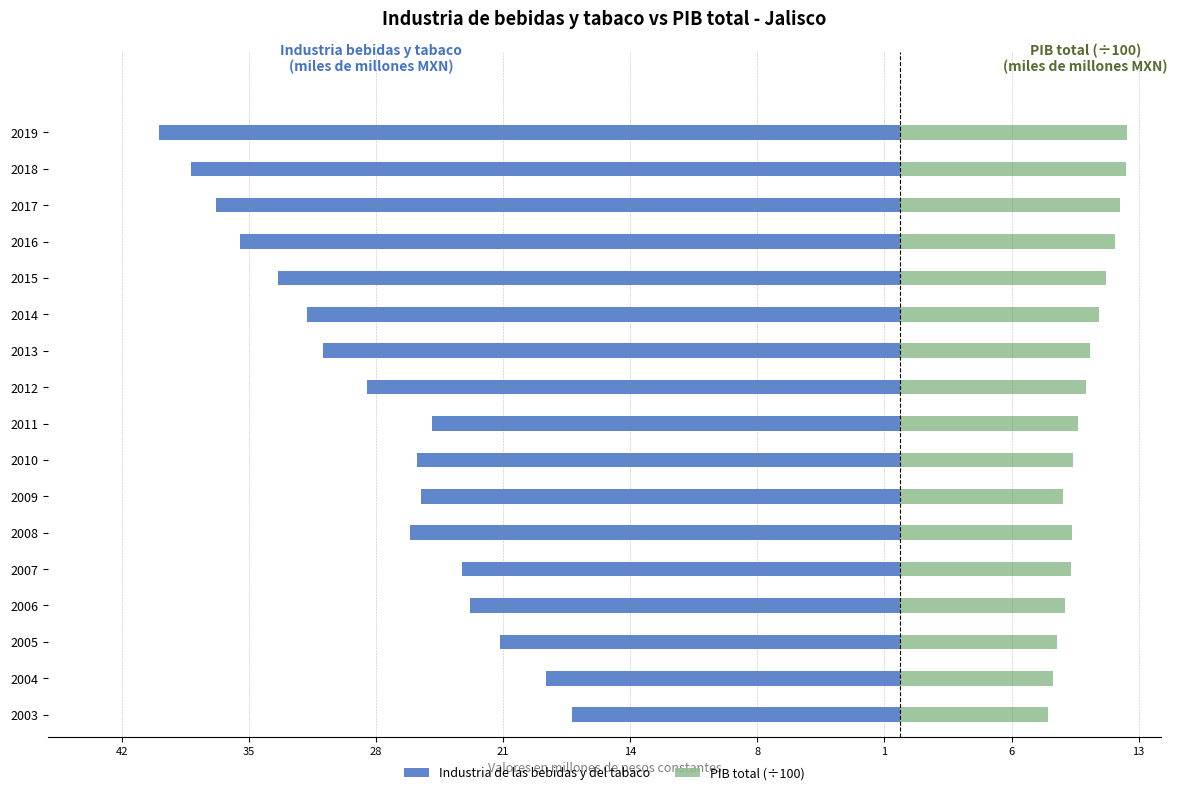

Reading right to left, transcribe all the data shown in this chart.

Industria de las bebidas y del tabaco: -39.7	-37.9	-36.6	-35.3	-33.3	-31.7	-30.9	-28.5	-25.0	-25.8	-25.6	-26.3	-23.4	-23.0	-21.4	-19.0	-17.6
PIB total (÷100): 12.2	12.1	11.8	11.5	11.0	10.7	10.2	10.0	9.5	9.3	8.7	9.2	9.1	8.9	8.4	8.2	7.9